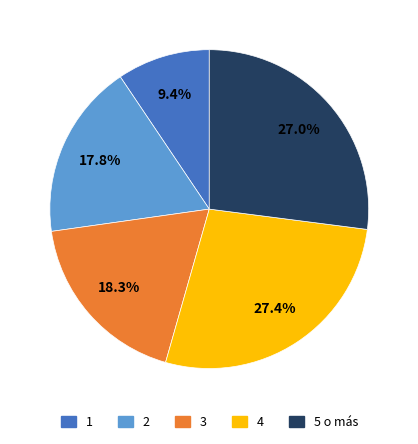

Is there a majority slice in this chart?

No